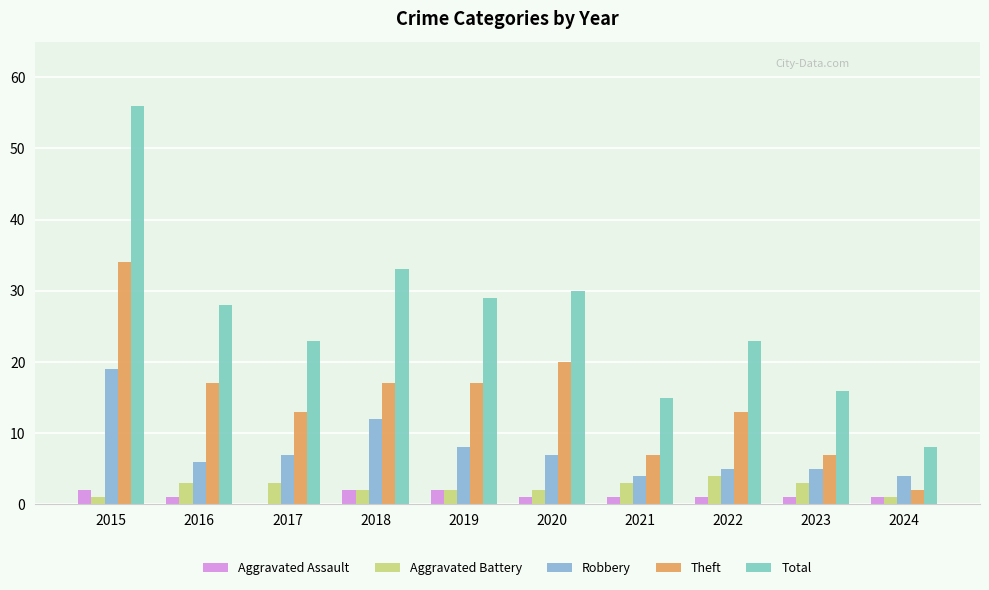

Which series changed the most between 2019 and 2022?

Total